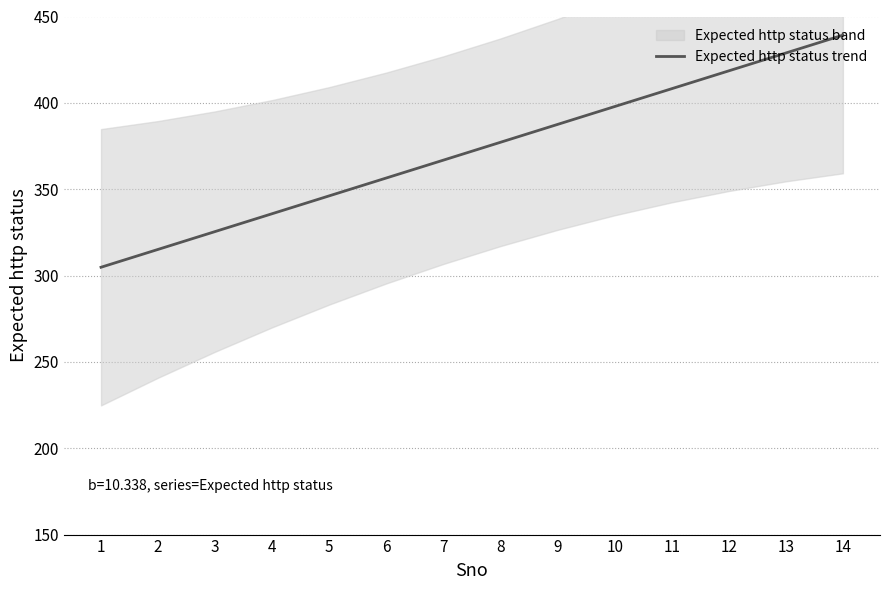

Reading left to right, list all the values displayed in this chart.

304.8	315.1	325.5	335.8	346.2	356.5	366.8	377.2	387.5	397.8	408.2	418.5	428.9	439.2